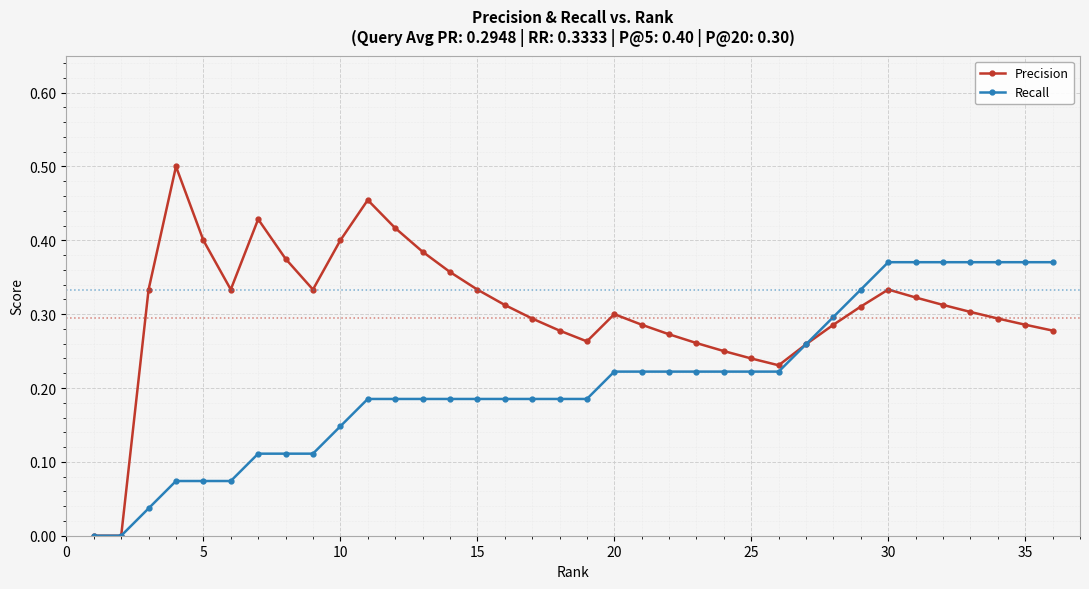

Rank the series by their average value, from lowest to highest.

Recall, Precision